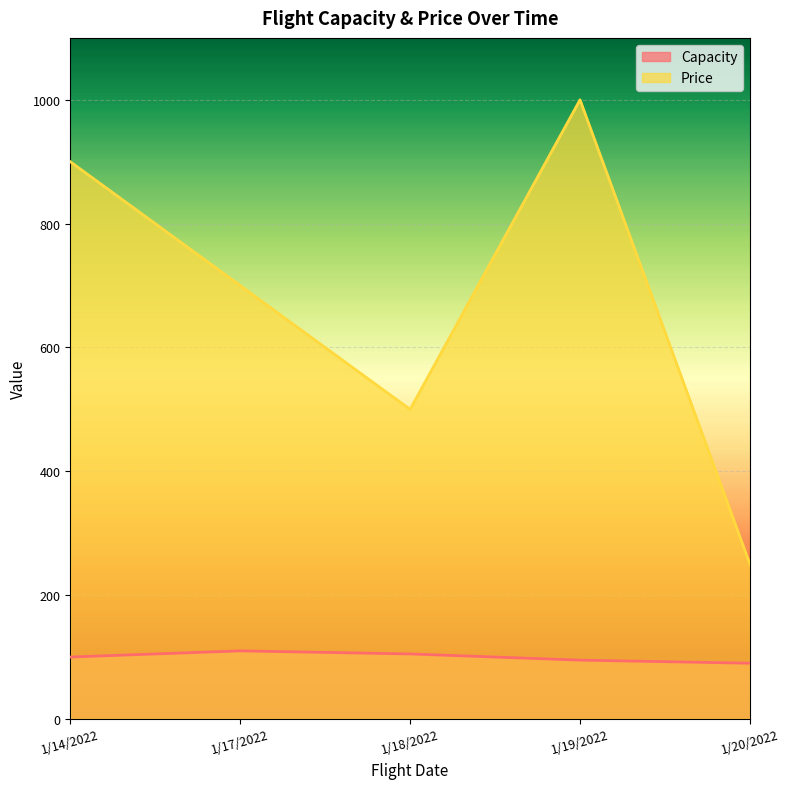

List the series in order of their peak value, lowest first.

Capacity, Price